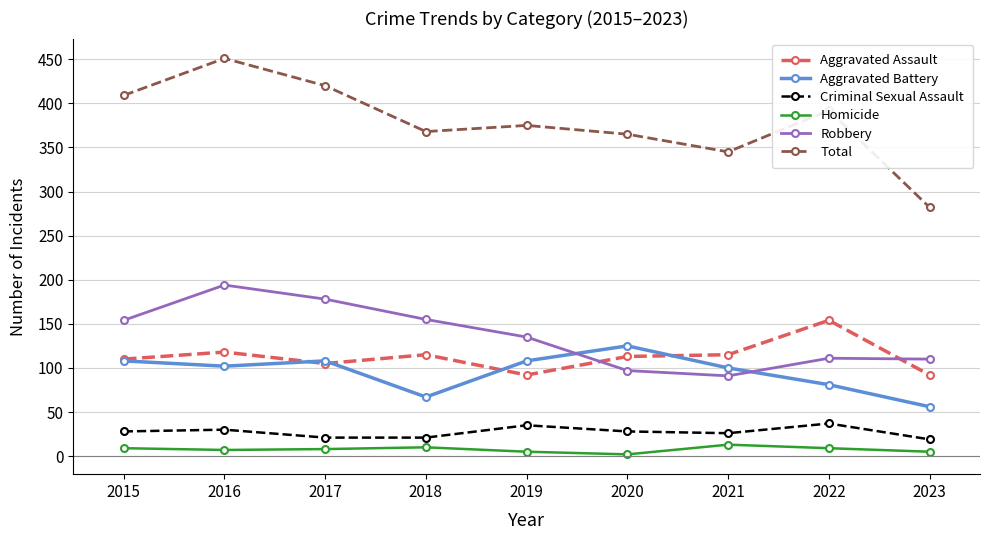

True or false: Homicide and Criminal Sexual Assault cross at least once.

False